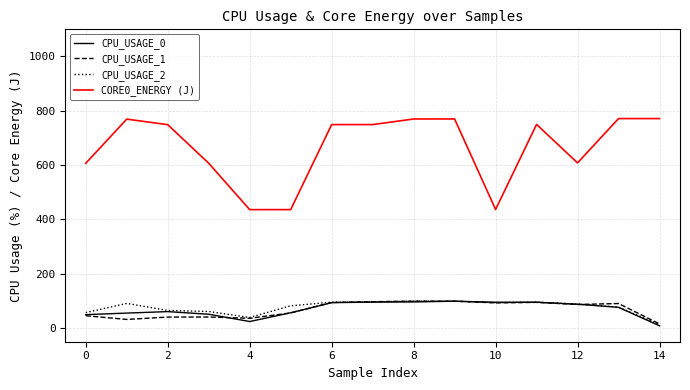

How many lines are shown in the chart?

4